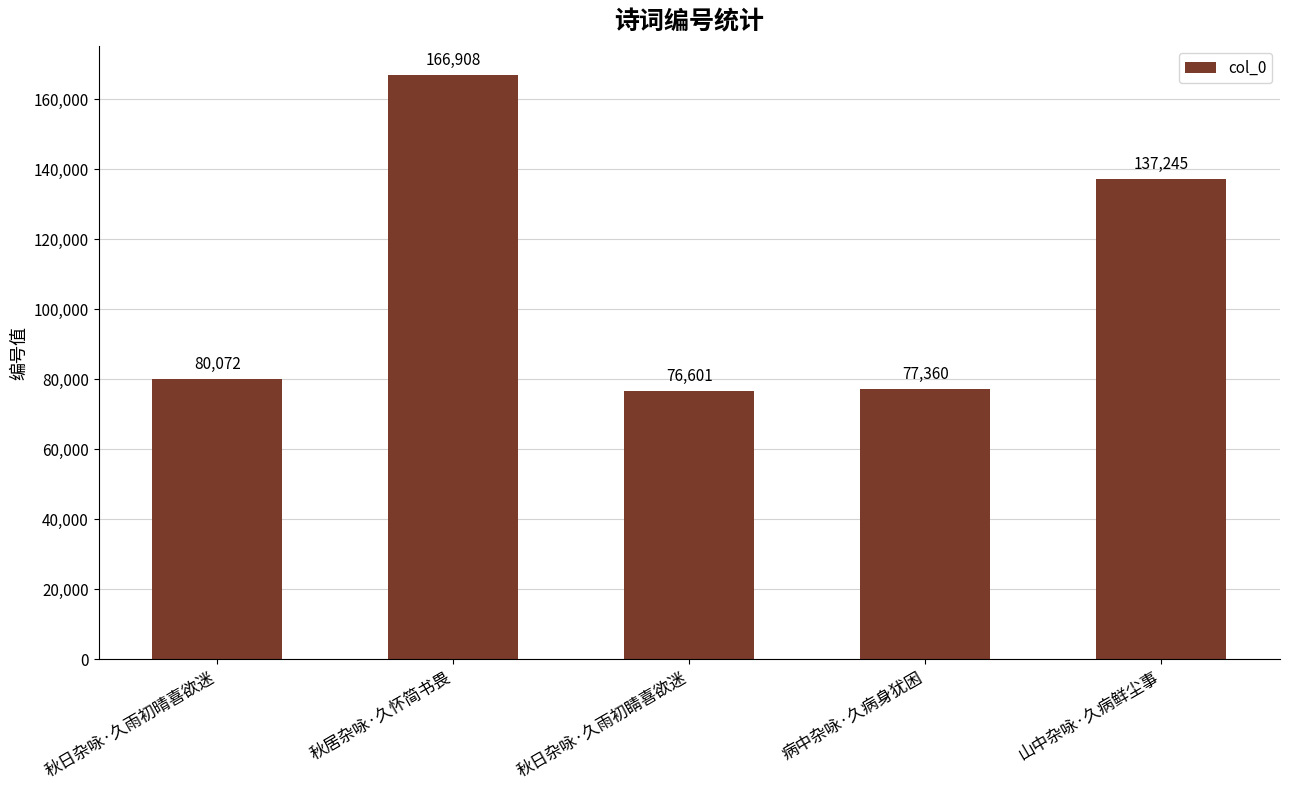

Which category has the lowest value across all series?

秋日杂咏·久雨初睛喜欲迷